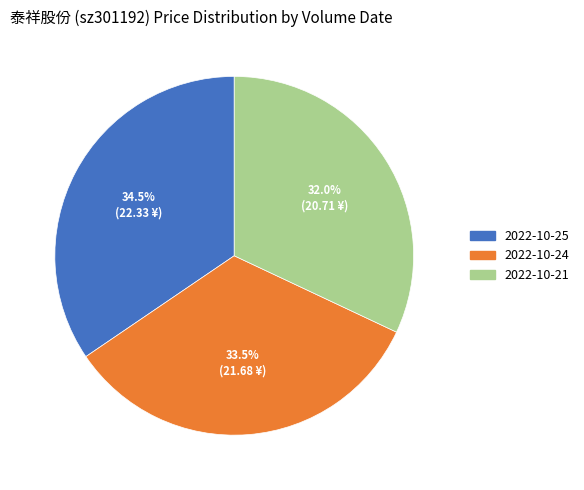

What is the smallest slice in the pie chart?

2022-10-21